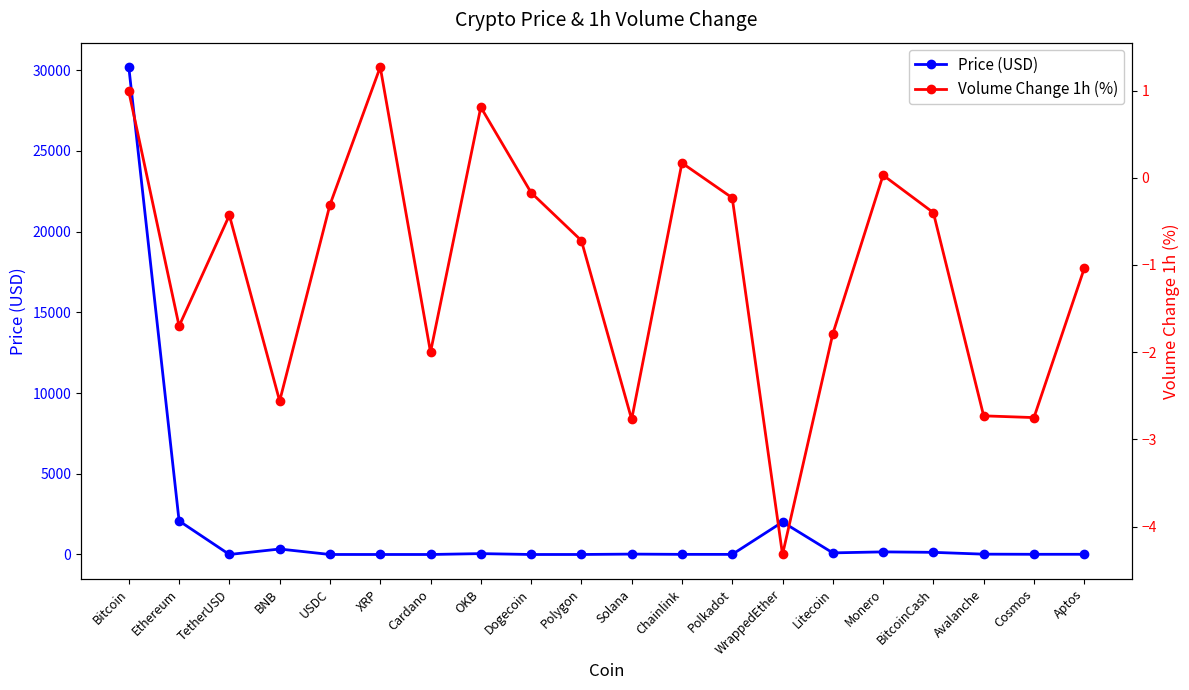

True or false: Price (USD) has a value of 0.1 at Dogecoin.

True